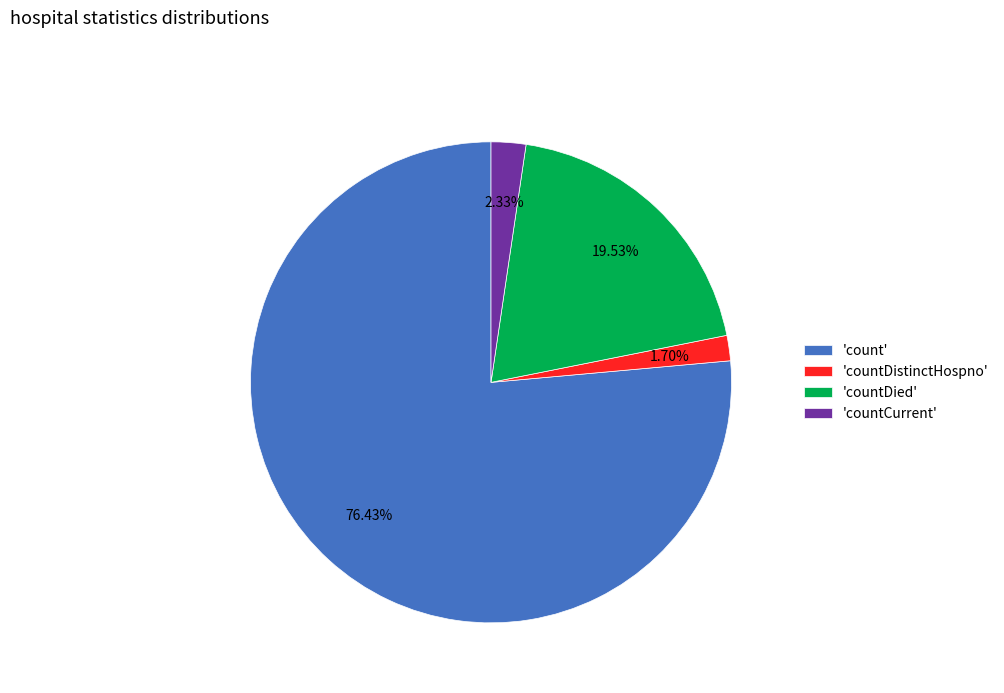

Which slice represents more than half of the pie?

'count'